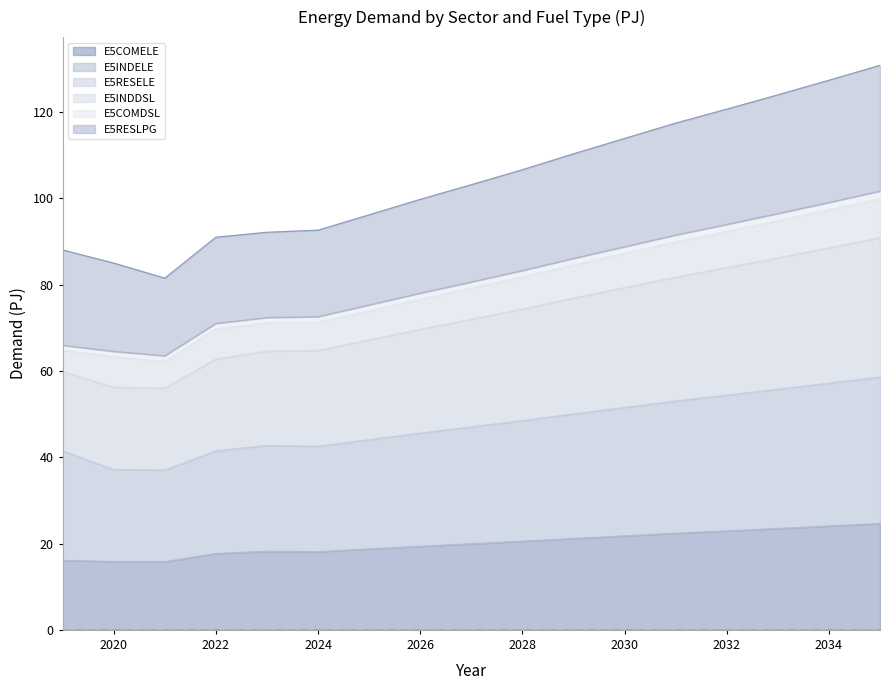

What is the difference between the second highest and second lowest values in the E5COMELE series?

8.2